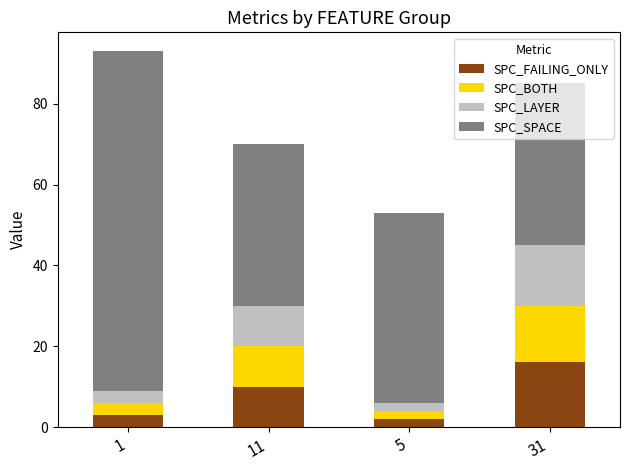

What is the difference between the SPC_FAILING_ONLY values at 5 and 11?

8